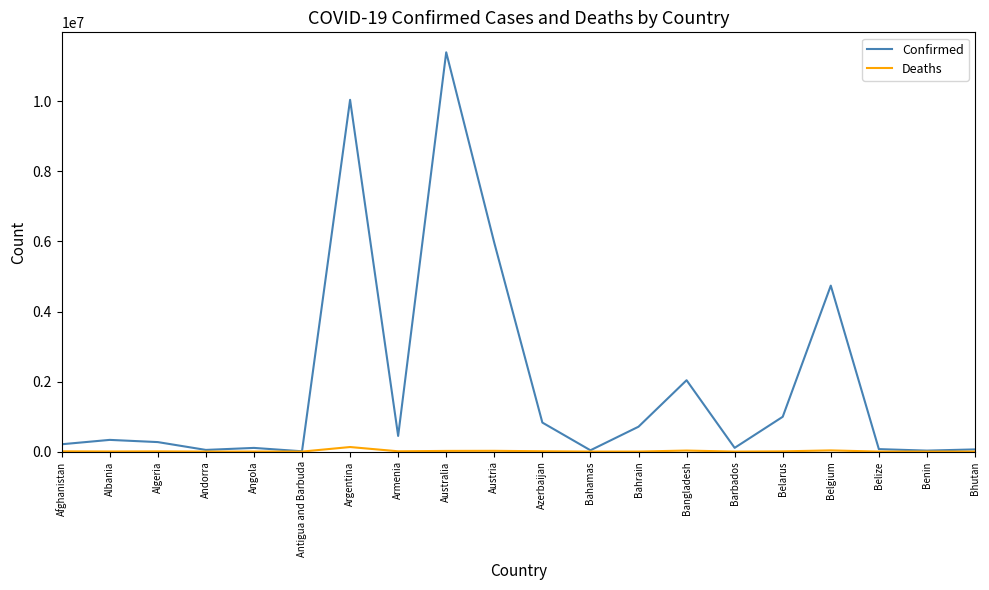

Which series has the largest total across all categories?

Confirmed